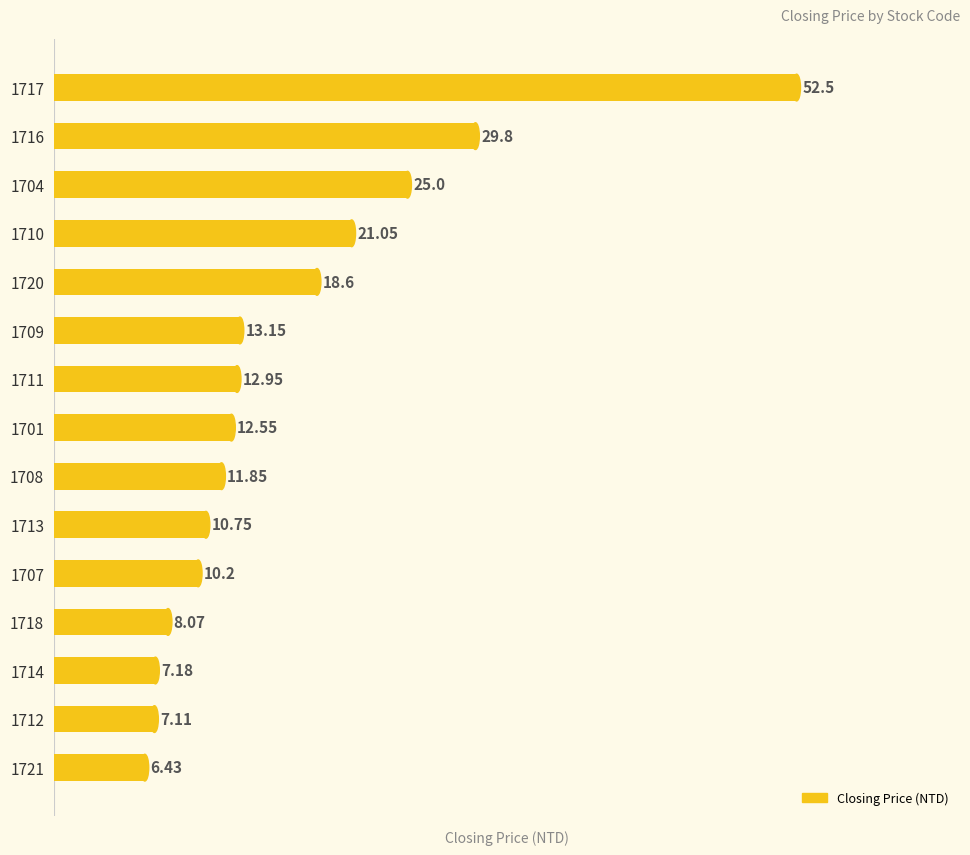

List the labels in order of value, smallest first.

1721, 1712, 1714, 1718, 1707, 1713, 1708, 1701, 1711, 1709, 1720, 1710, 1704, 1716, 1717